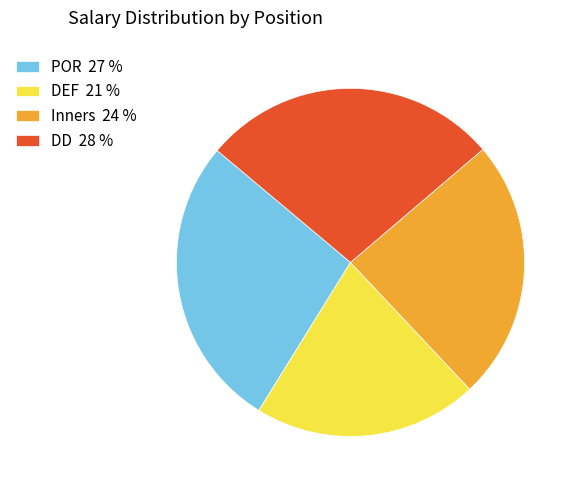

Is it true that POR is 35% of the pie?

False